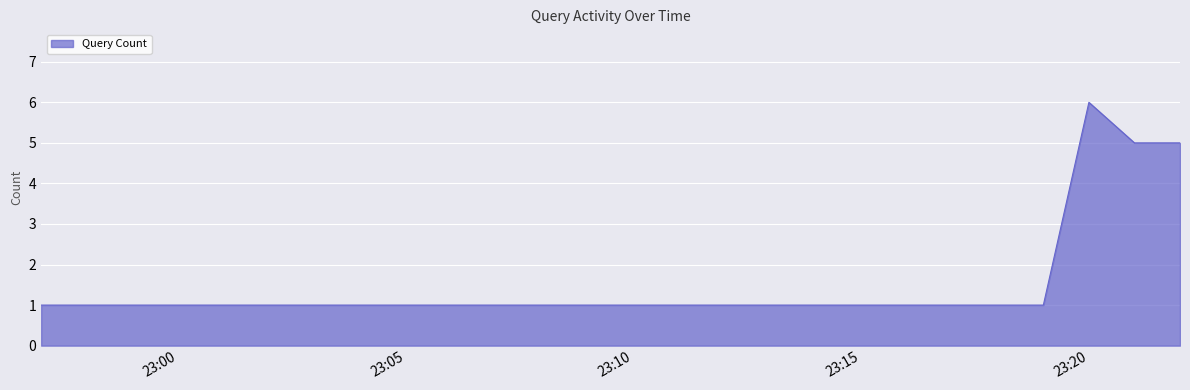

True or false: the data has more than 1 interior local peaks.

False